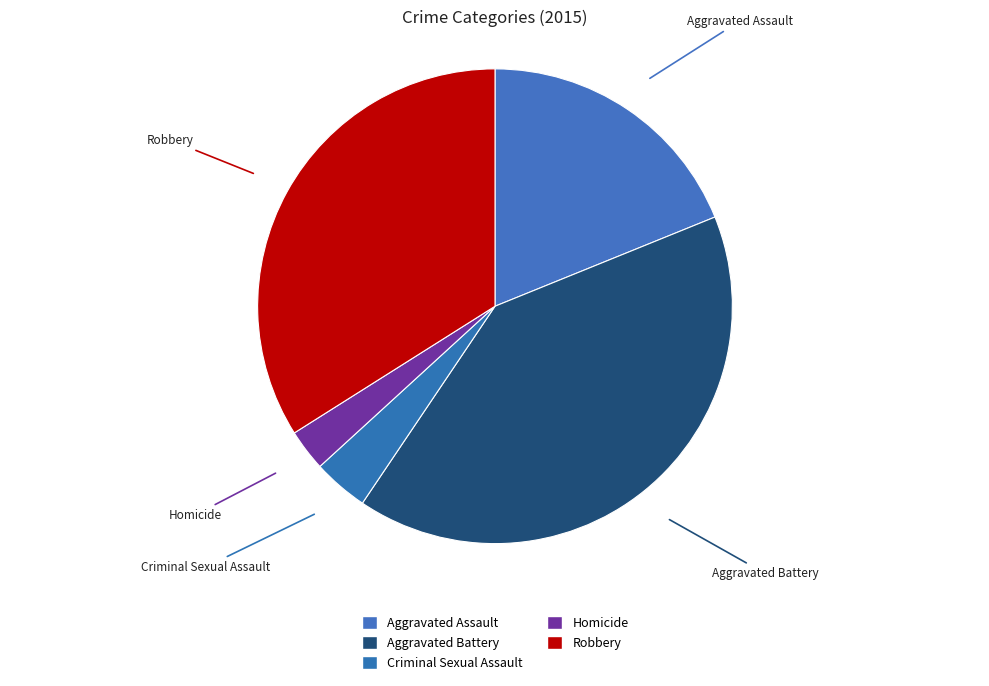

How many slices are in this pie chart?

5